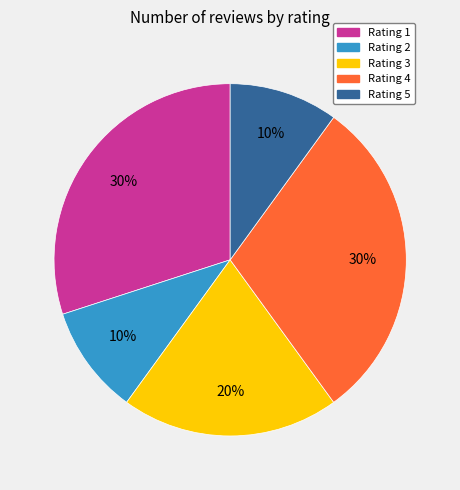

Which has a higher value, Rating 3 or Rating 1?

Rating 1